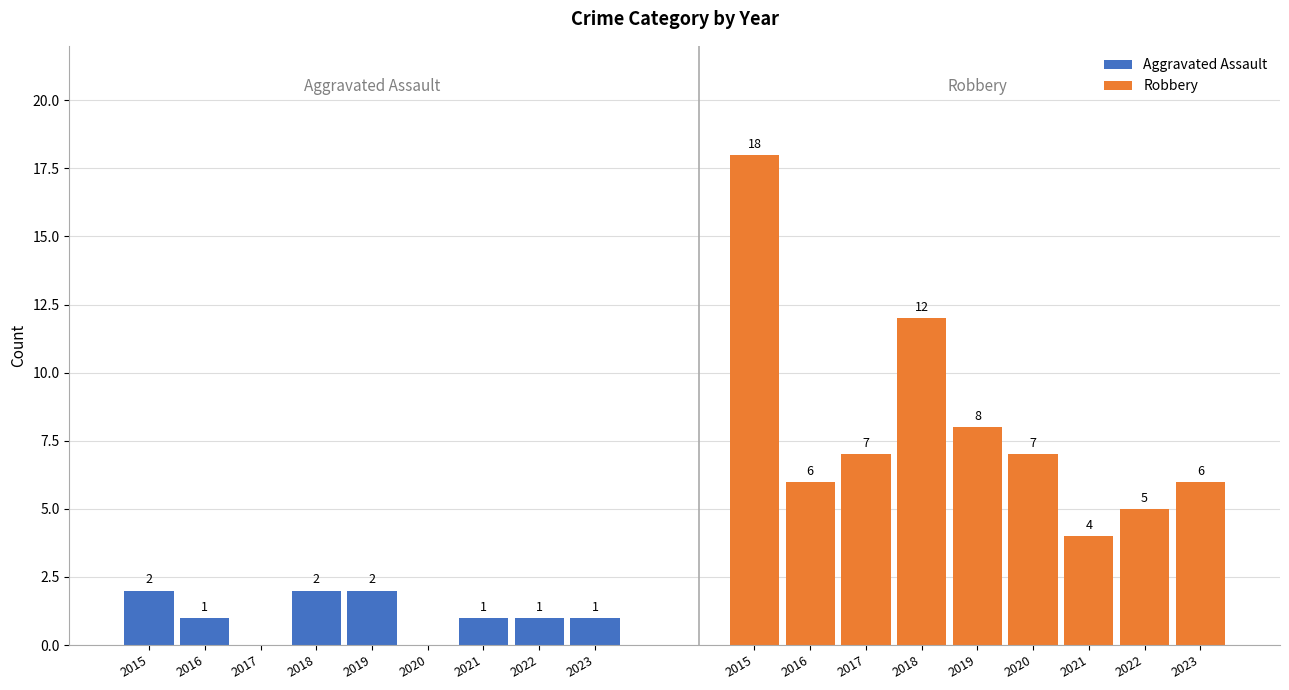

Reading left to right, list all the values displayed in this chart.

Aggravated Assault: 2015=2	2016=1	2017=0	2018=2	2019=2	2020=0	2021=1	2022=1	2023=1
Robbery: 2015=18	2016=6	2017=7	2018=12	2019=8	2020=7	2021=4	2022=5	2023=6